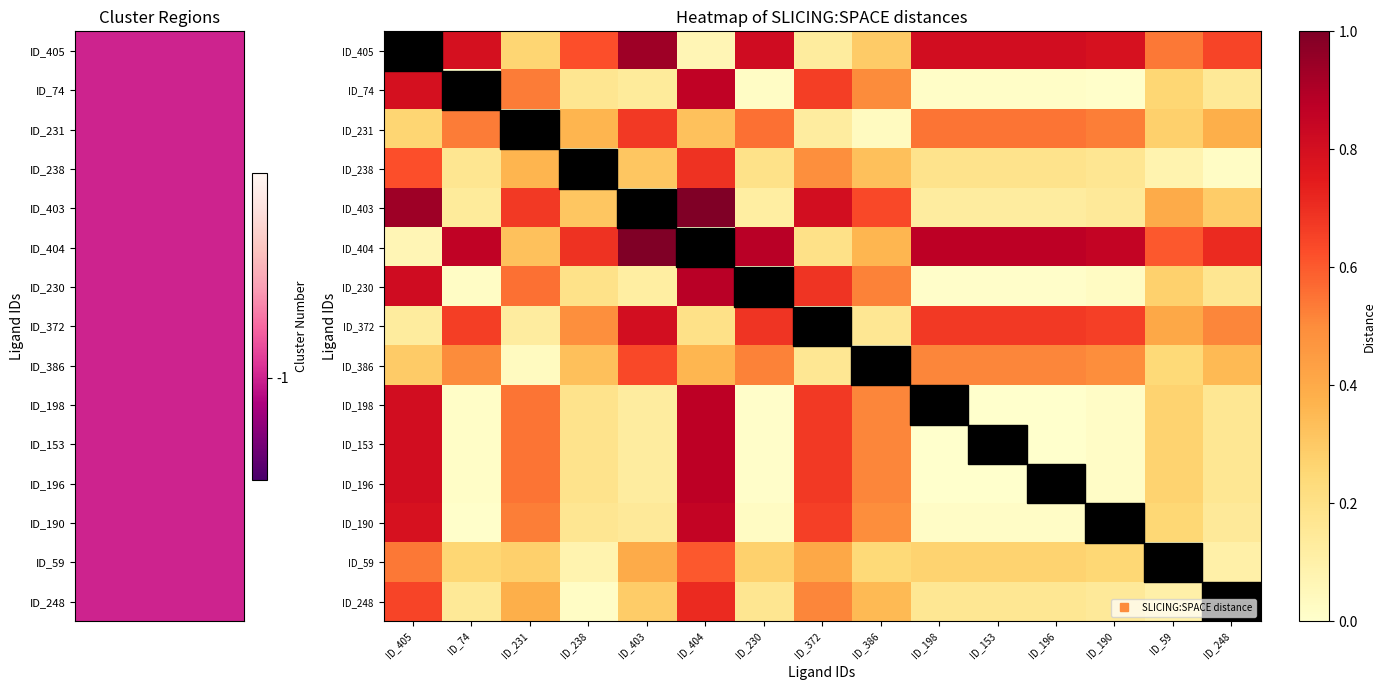

What is the difference between the highest and lowest values at ID_238?

0.7